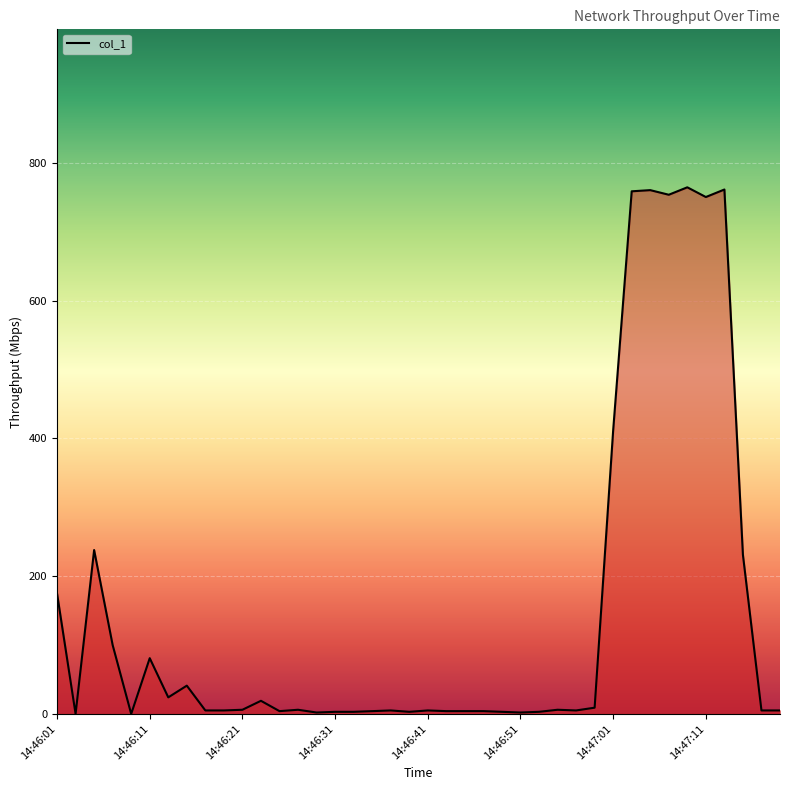

What is the difference between the maximum and minimum values?

764.6